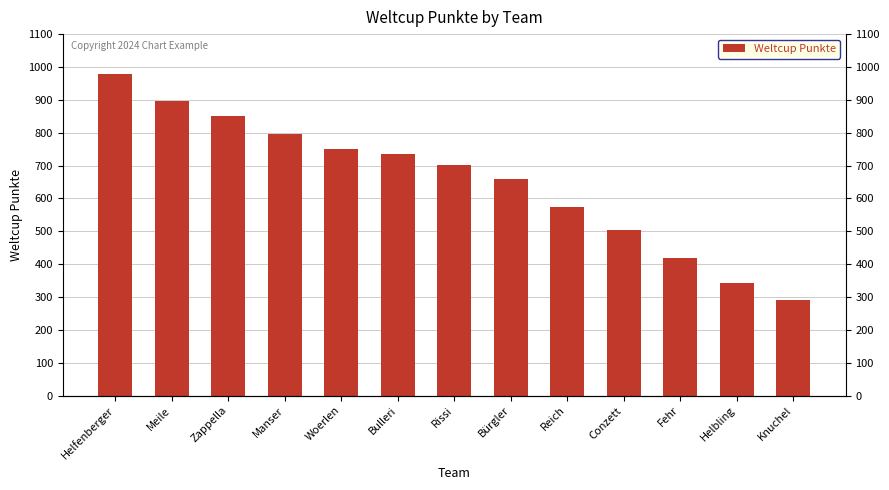

What is the maximum value shown in the chart?

979